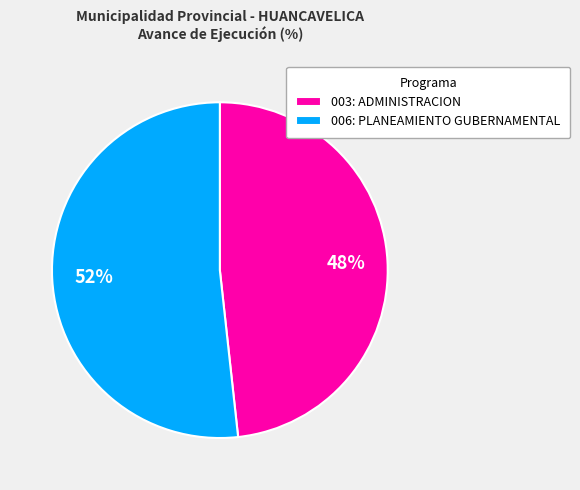

True or false: 006: PLANEAMIENTO GUBERNAMENTAL accounts for 42% of the total.

False